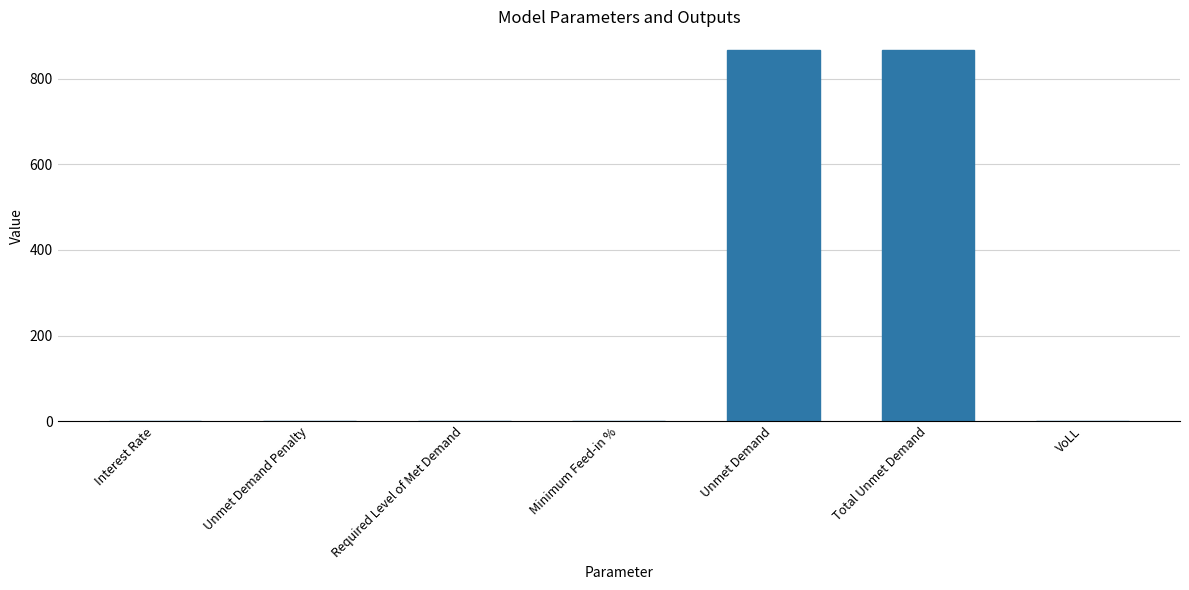

What is the greatest value displayed?

867.7